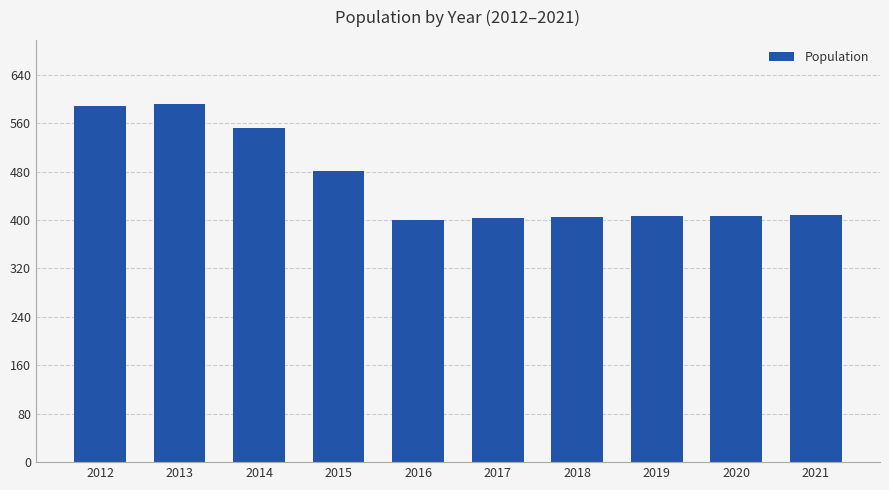

The value at 2017 is 129. True or false?

False